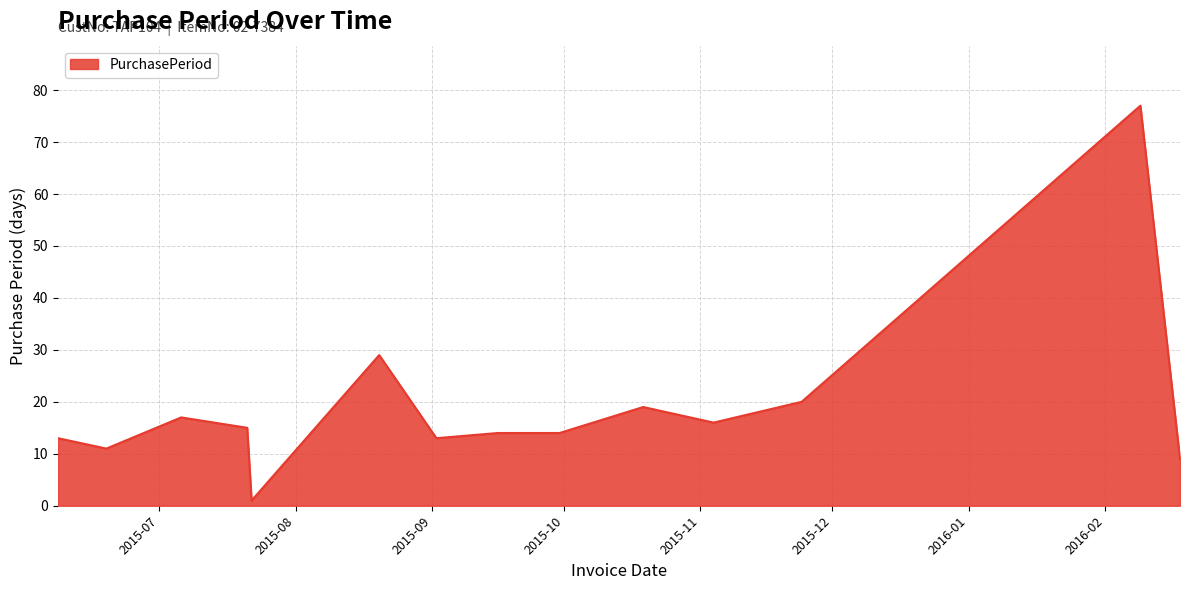

What is the difference between the maximum and minimum values?

76